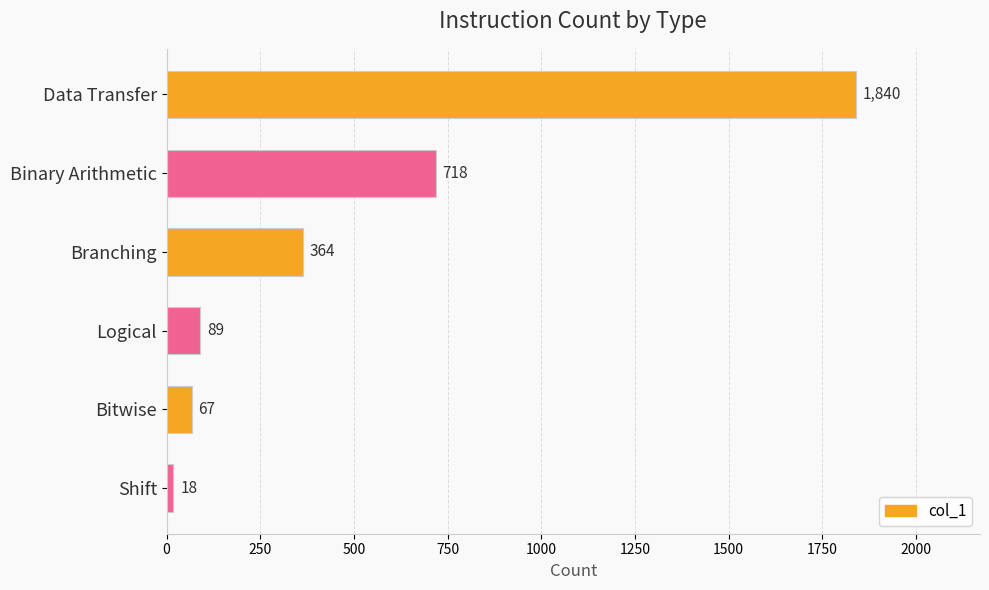

List the labels in order of value, smallest first.

Shift, Bitwise, Logical, Branching, Binary Arithmetic, Data Transfer